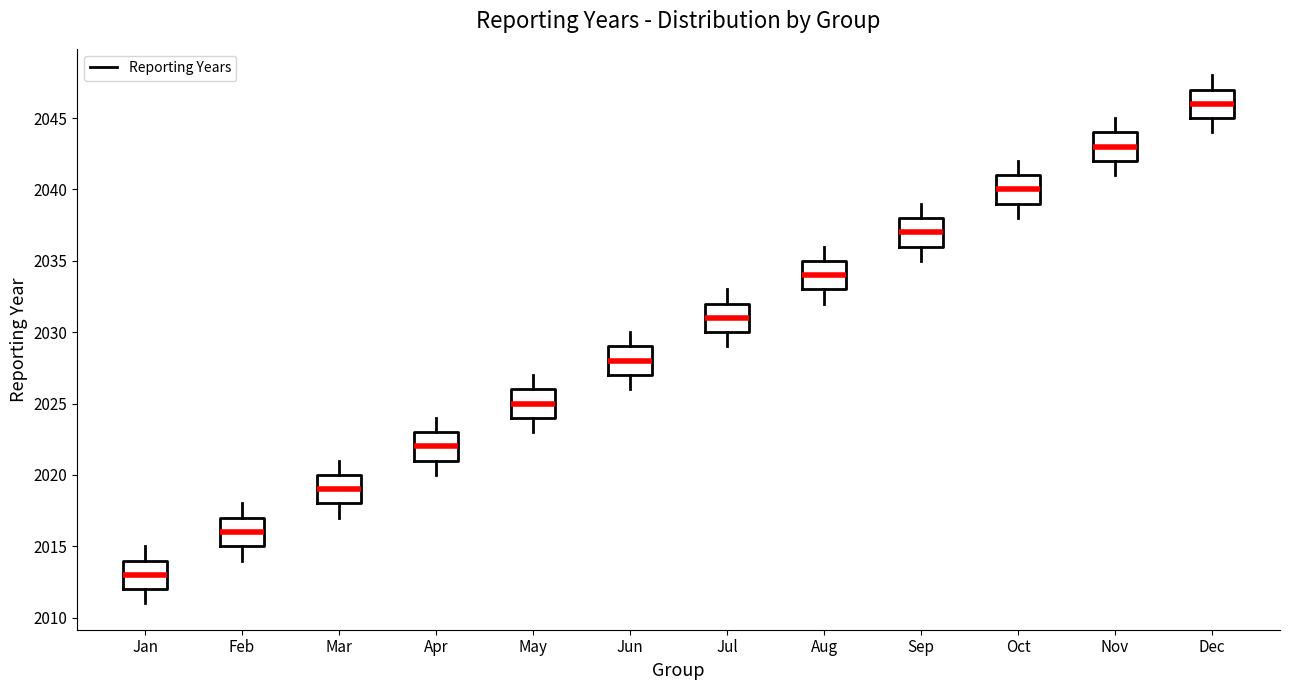

Reading left to right, transcribe this box plot: for each box, give where its median line is, the range the box spans, and where its two whiskers end, as read against the y-axis. The values are not printed on the chart, so give them approximately, as read against the axis.

Jan: median 2013, box 2012 to 2014, whiskers 2011 to 2015
Feb: median 2016, box 2015 to 2017, whiskers 2014 to 2018
Mar: median 2019, box 2018 to 2020, whiskers 2017 to 2021
Apr: median 2022, box 2021 to 2023, whiskers 2020 to 2024
May: median 2025, box 2024 to 2026, whiskers 2023 to 2027
Jun: median 2028, box 2027 to 2029, whiskers 2026 to 2030
Jul: median 2031, box 2030 to 2032, whiskers 2029 to 2033
Aug: median 2034, box 2033 to 2035, whiskers 2032 to 2036
Sep: median 2037, box 2036 to 2038, whiskers 2035 to 2039
Oct: median 2040, box 2039 to 2041, whiskers 2038 to 2042
Nov: median 2043, box 2042 to 2044, whiskers 2041 to 2045
Dec: median 2046, box 2045 to 2047, whiskers 2044 to 2048